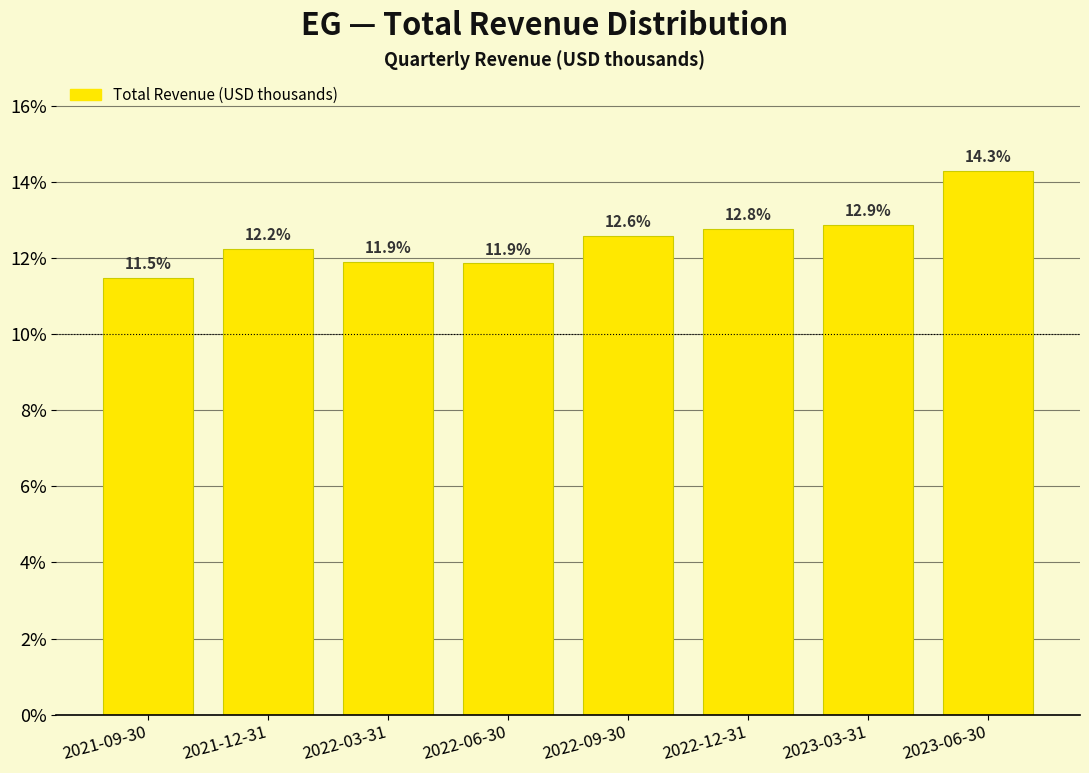

Reading right to left, what are all the values shown in this chart?

14.3	12.9	12.8	12.6	11.9	11.9	12.2	11.5